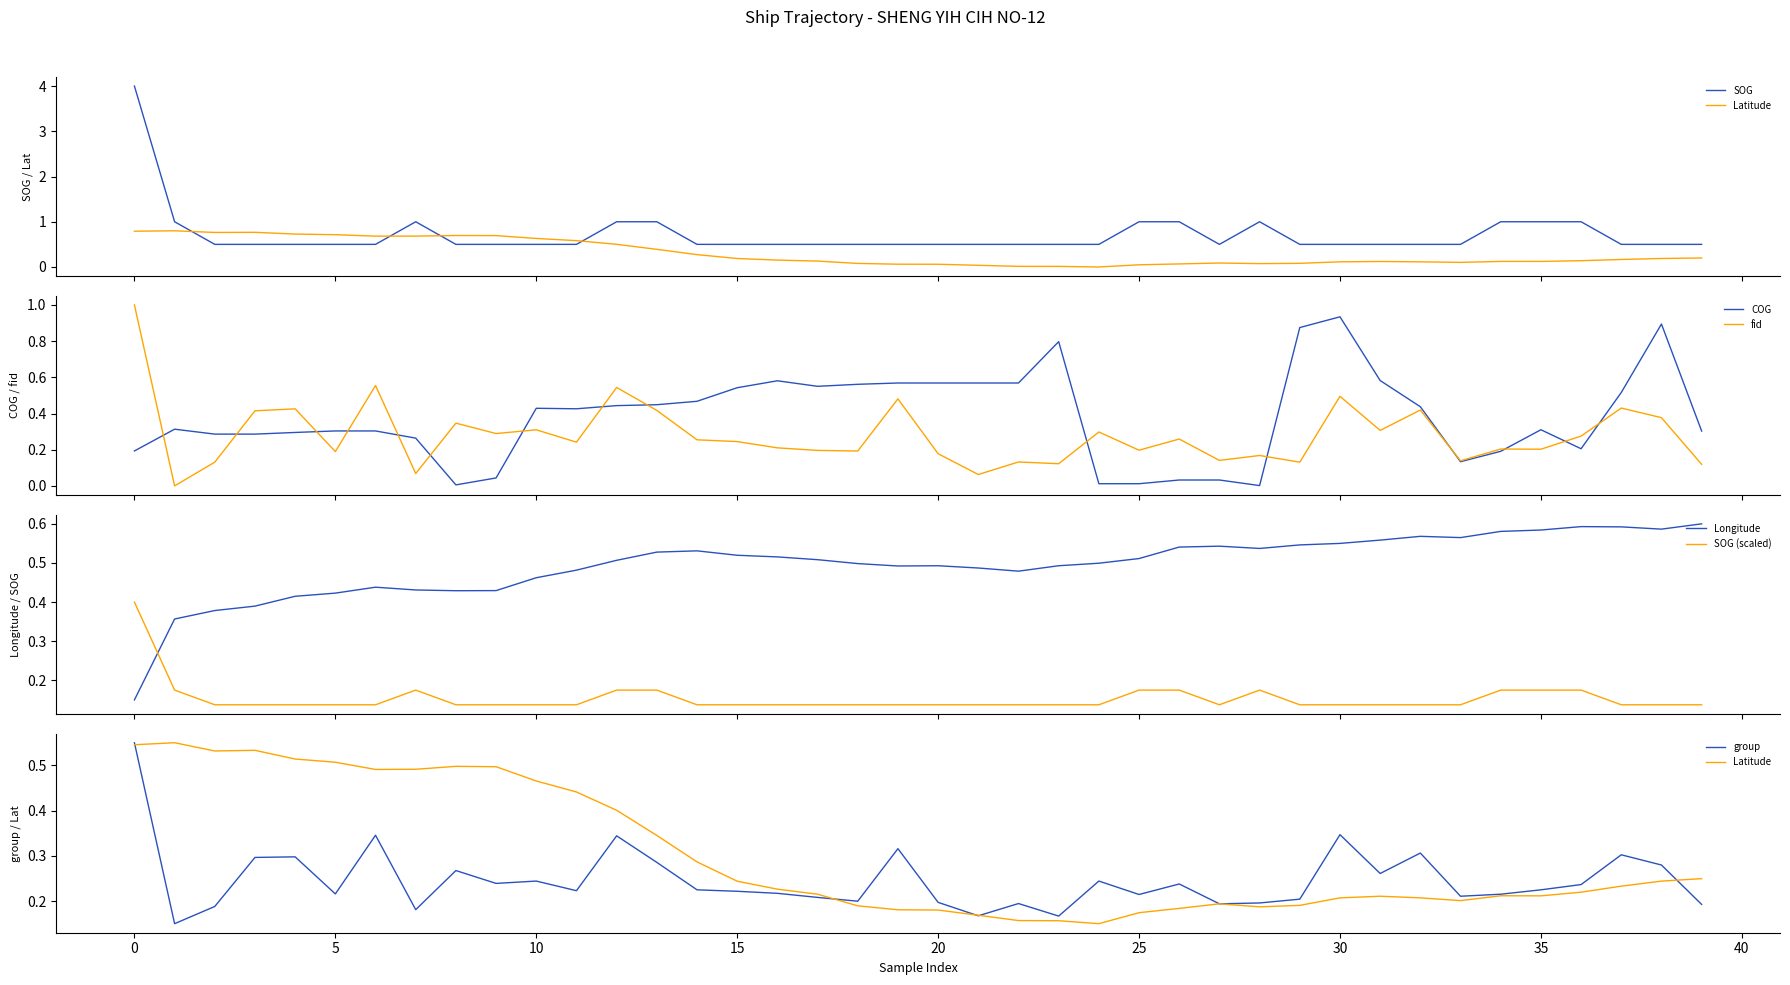

At which category does Longitude reach its first local peak?

6